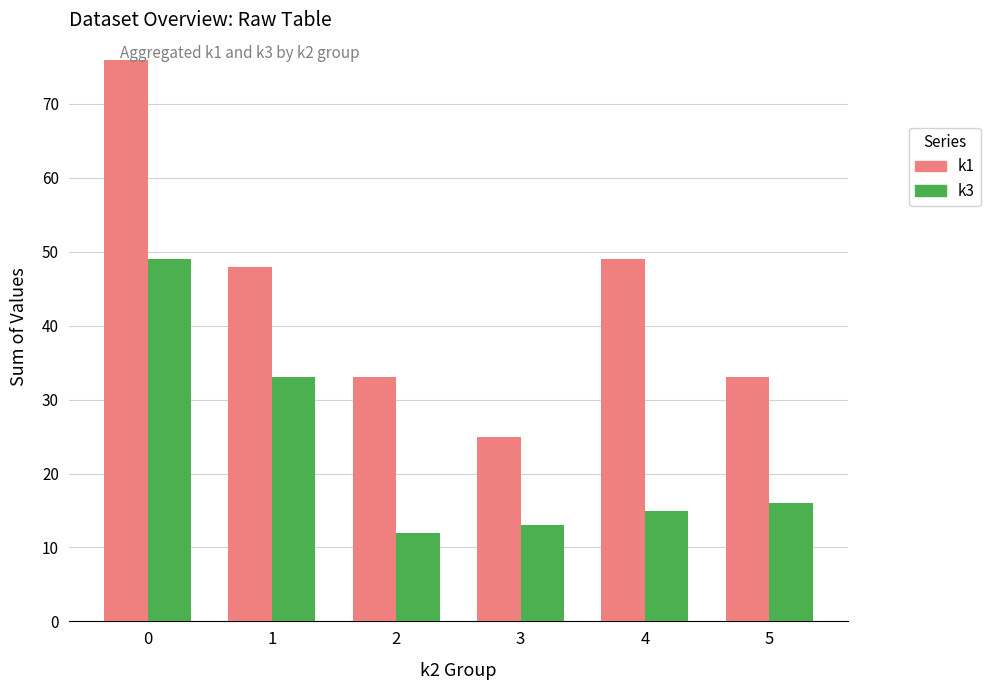

Which series has the largest total across all categories?

k1